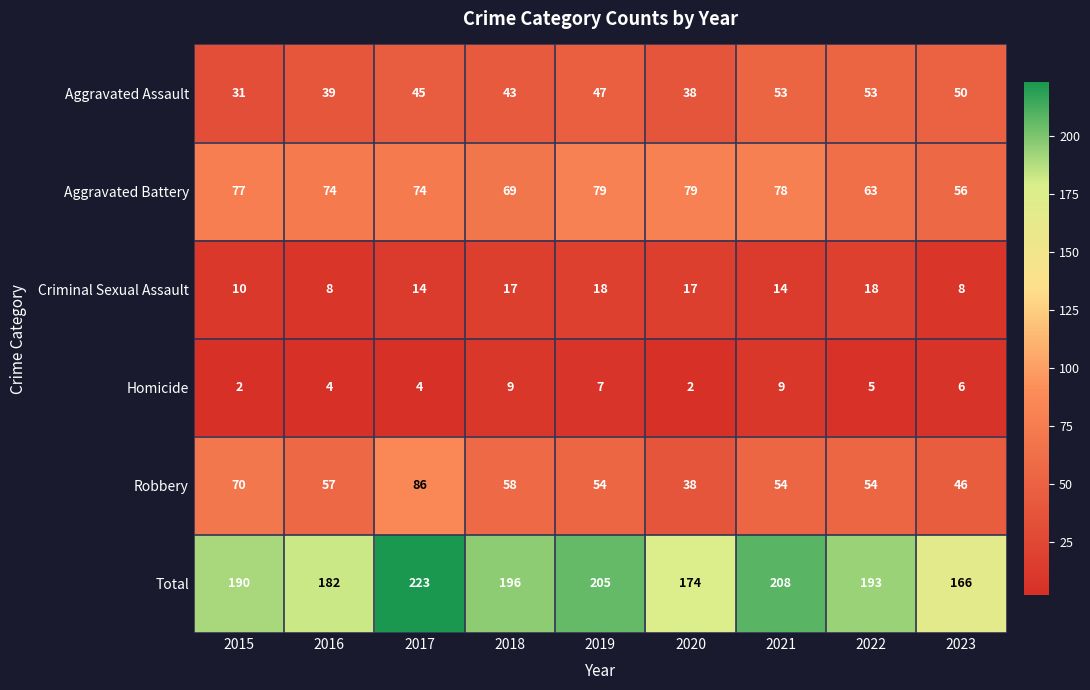

At which label is Aggravated Assault closest to 42?

2018